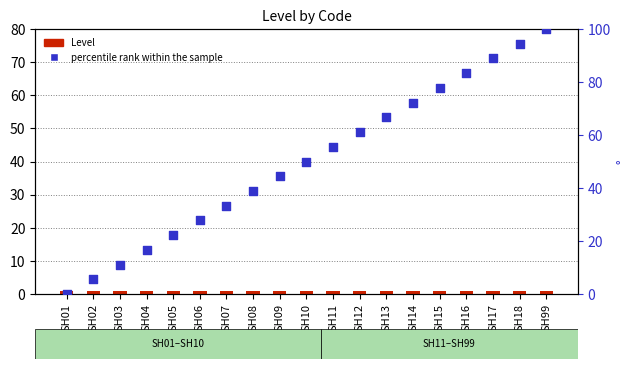

At how many categories does at least one series exceed 39?

11